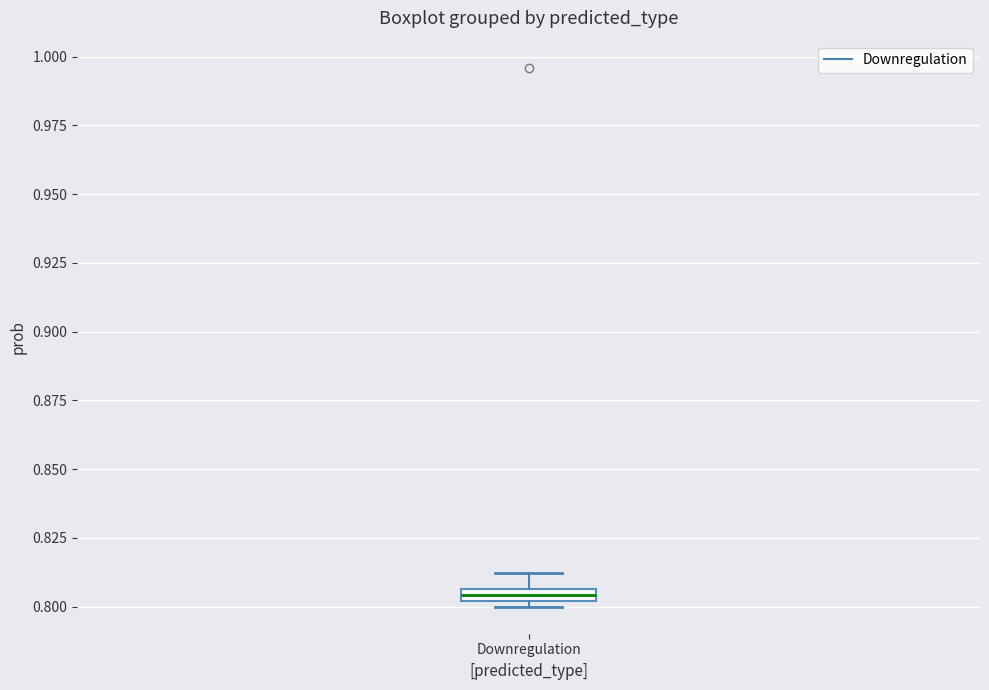

Where is the upper edge of the box for Downregulation on the y-axis? The values are not printed on the chart, so give them approximately, as read against the axis.

0.805